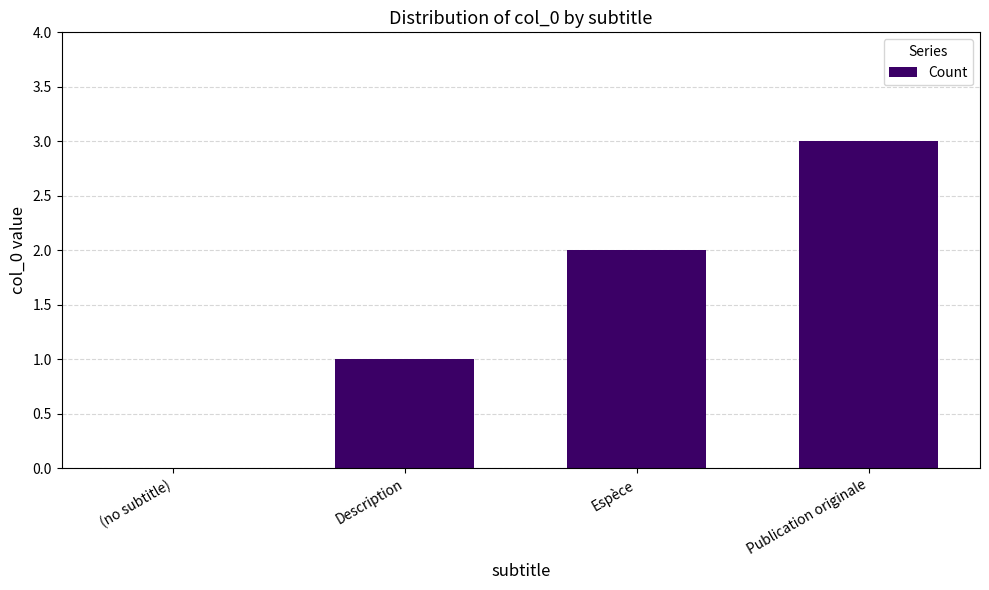

Count the values in the range 1 to 3.

3